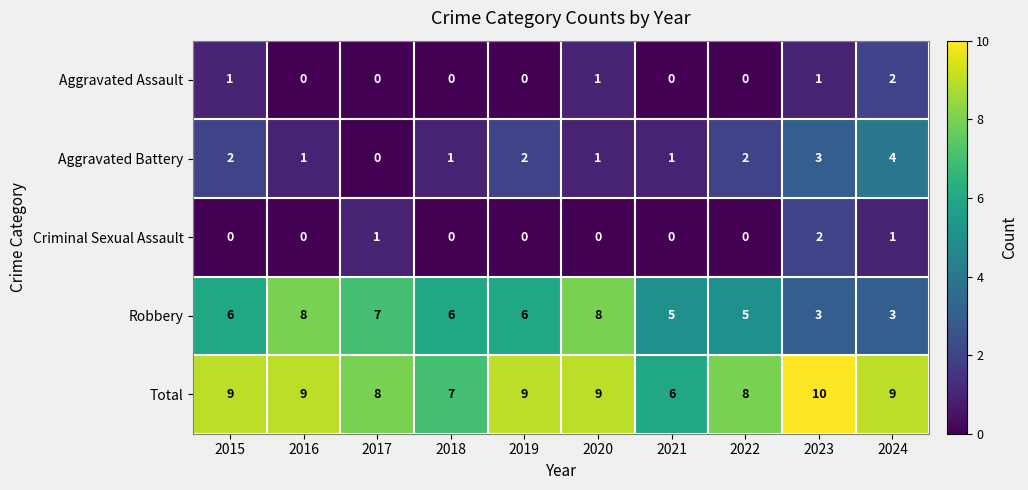

What is the spread (max minus min) of values at 2019?

9